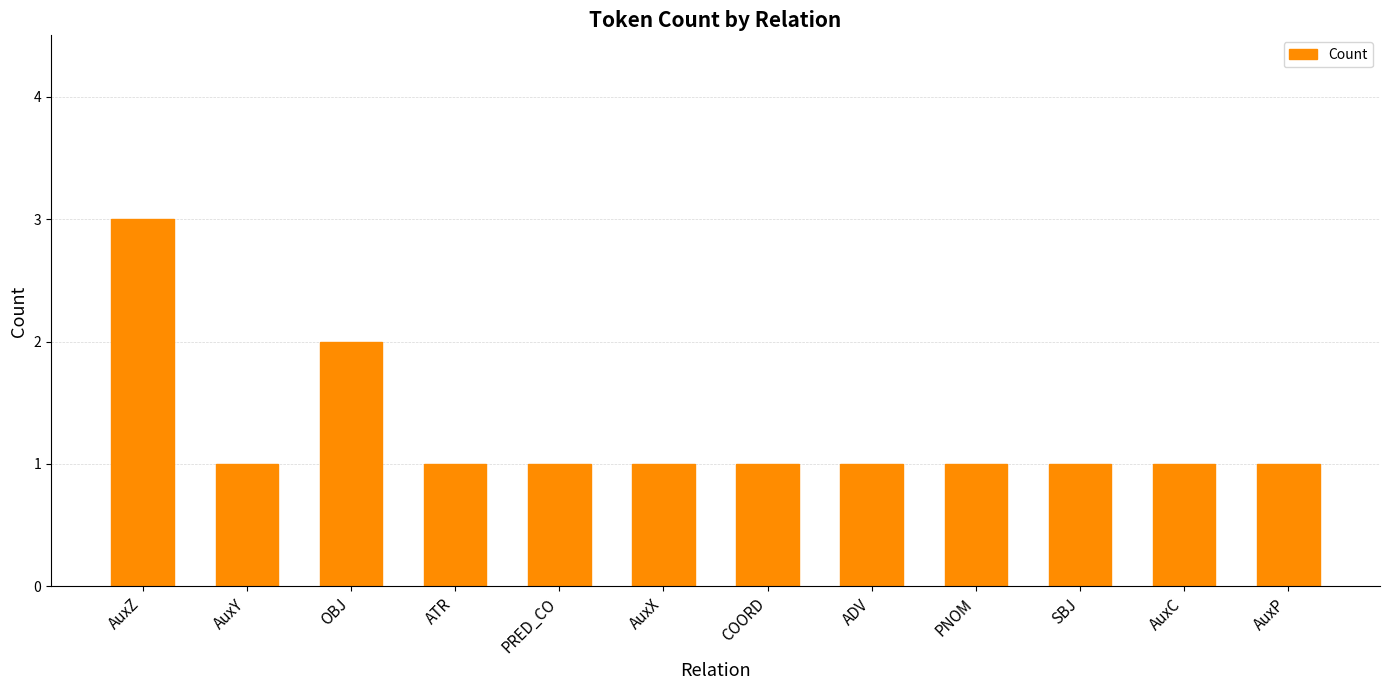

What is the label of the 4th bar from the right?

PNOM